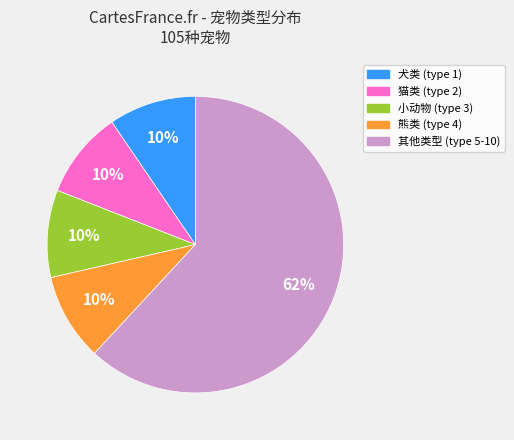

Is there any slice that represents more than half of the pie?

Yes